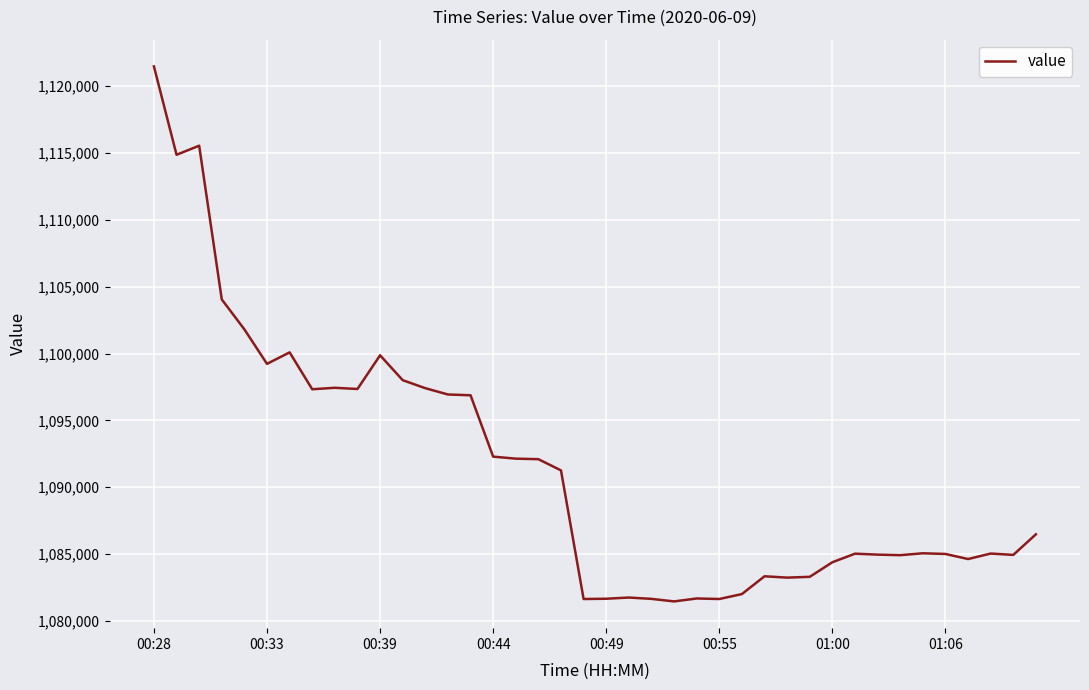

True or false: there are more than 1 points higher than both neighbors.

True